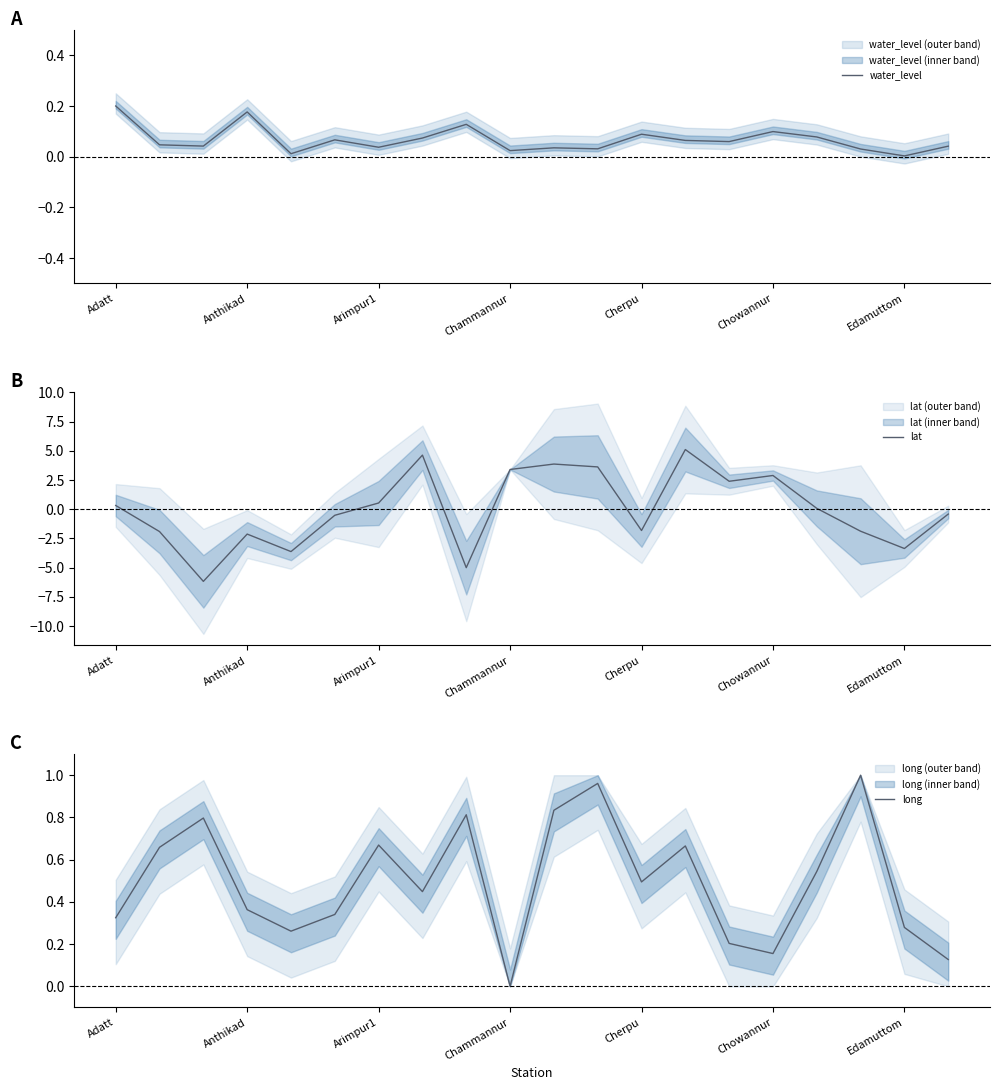

Count the number of data series in this chart.

3